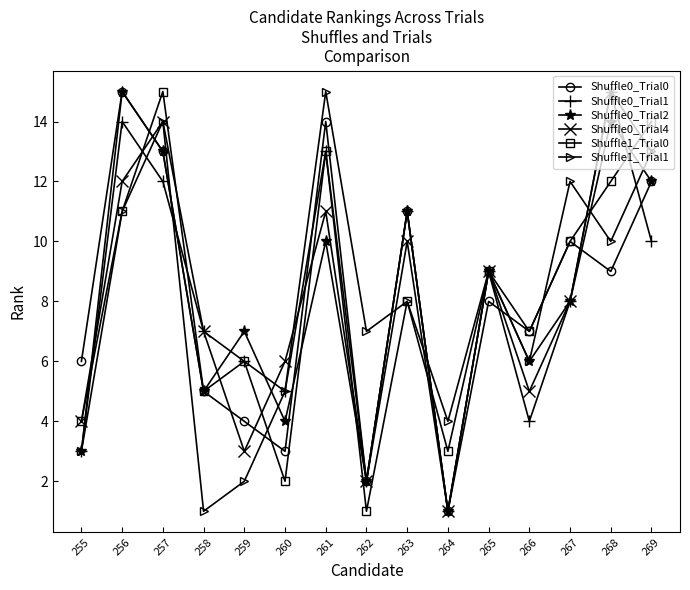

What is the maximum value for Shuffle0_Trial0?

15